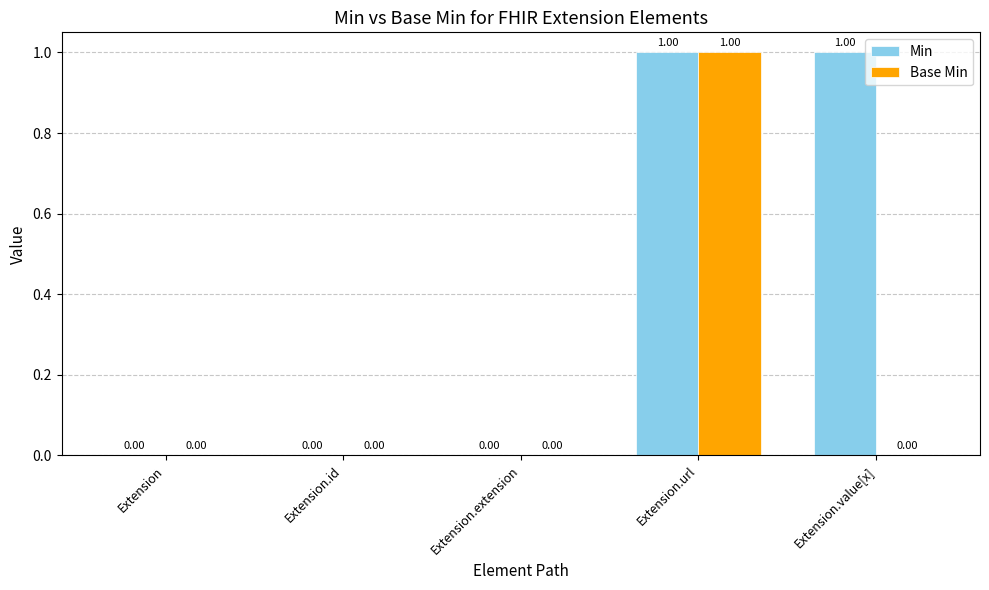

At which category is the sum across all series the highest?

Extension.url